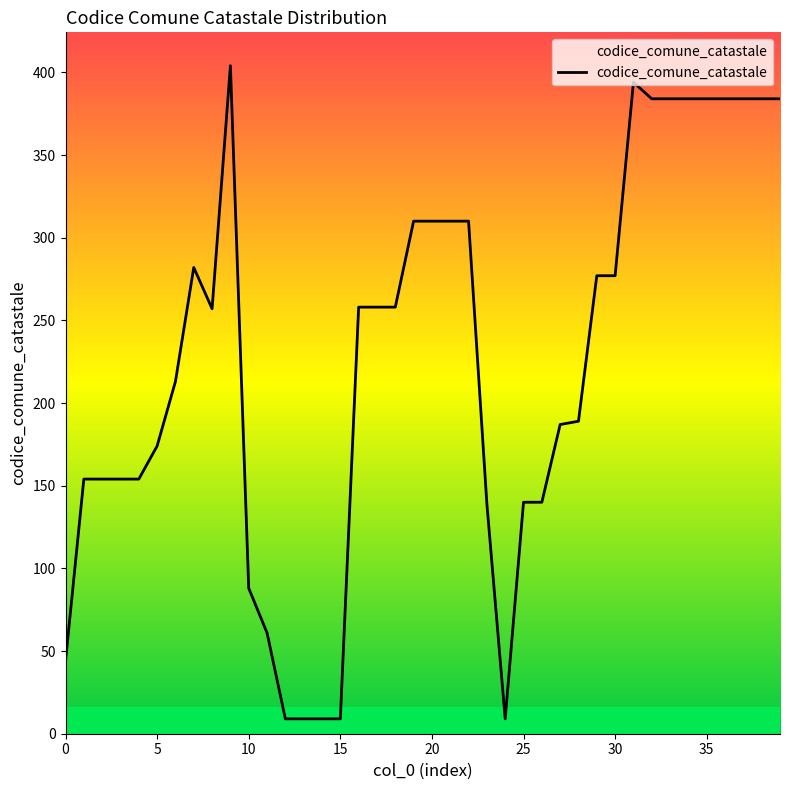

What is the difference between the maximum and minimum values?

395